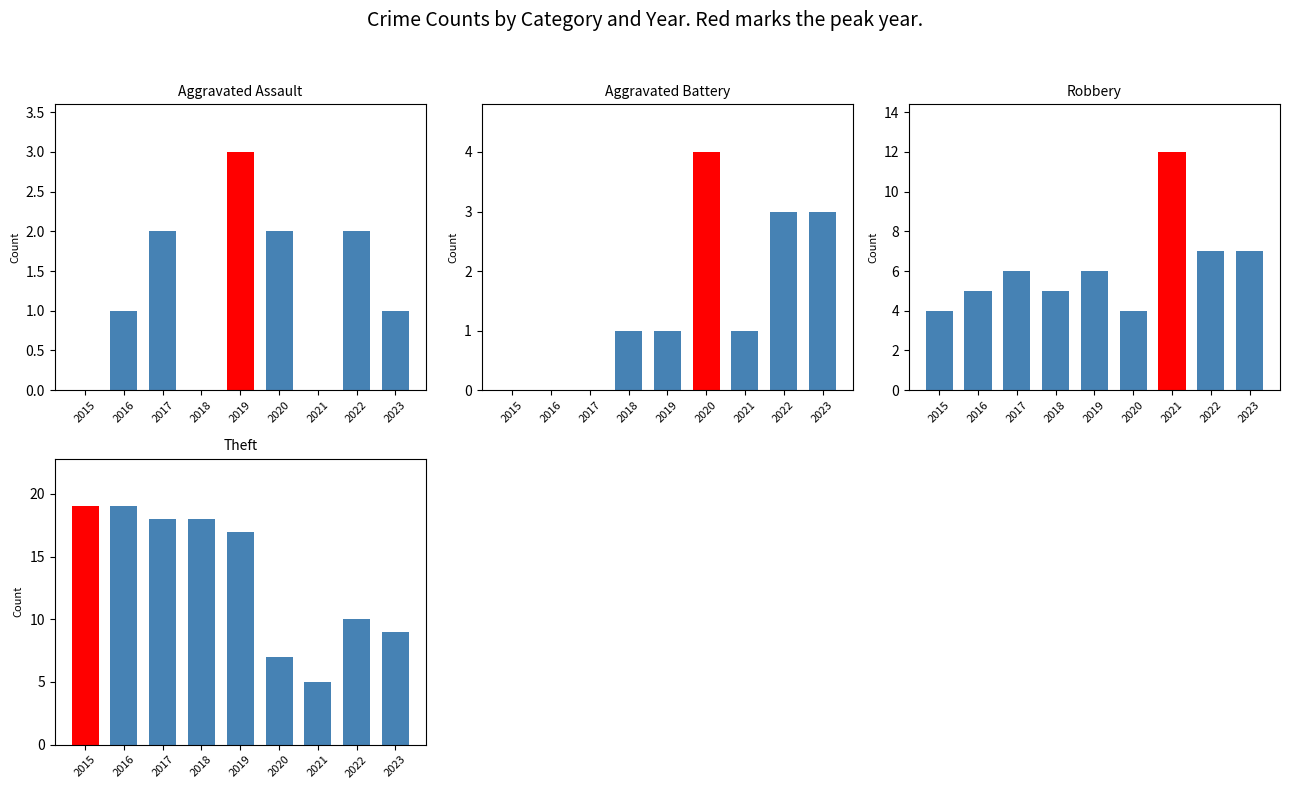

The Theft series shows 8 at 2015. True or false?

False